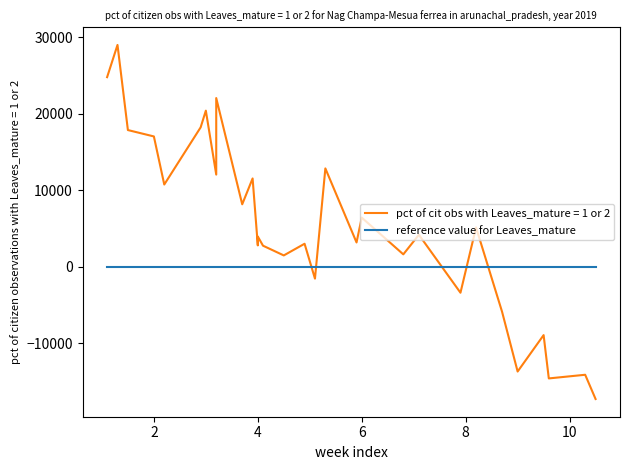

What is the sum of all values?

159249.3